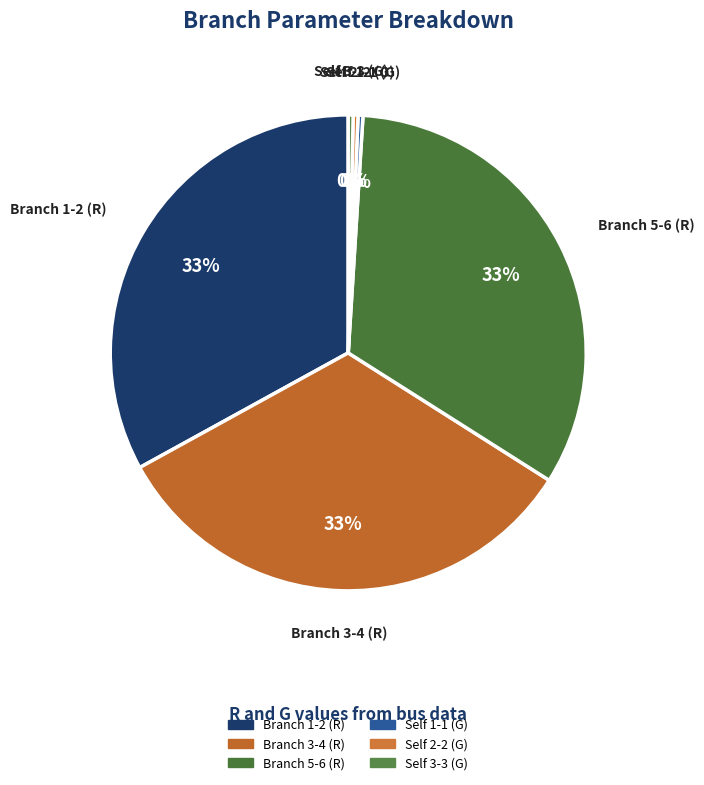

Is it true that Self 1-1 (G) is 11% of the pie?

False